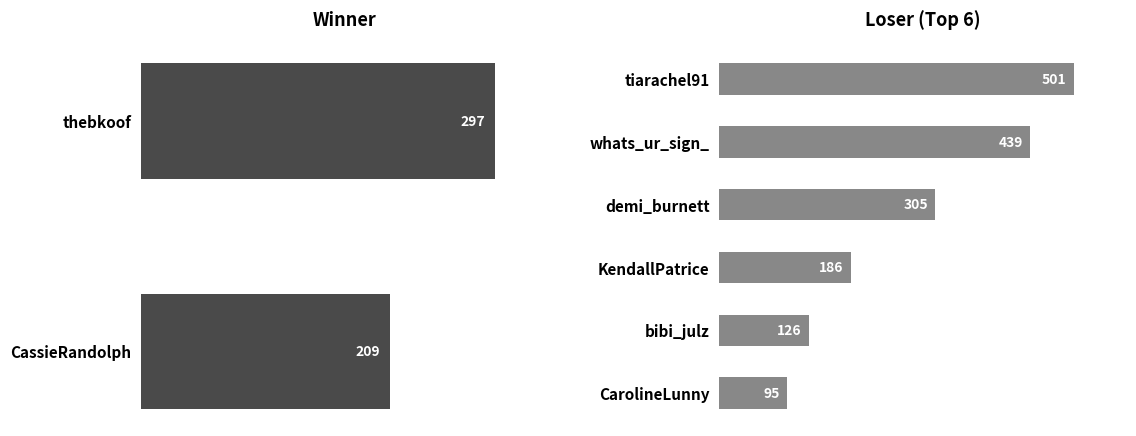

Is it true that the value at CarolineLunny is 154?

False